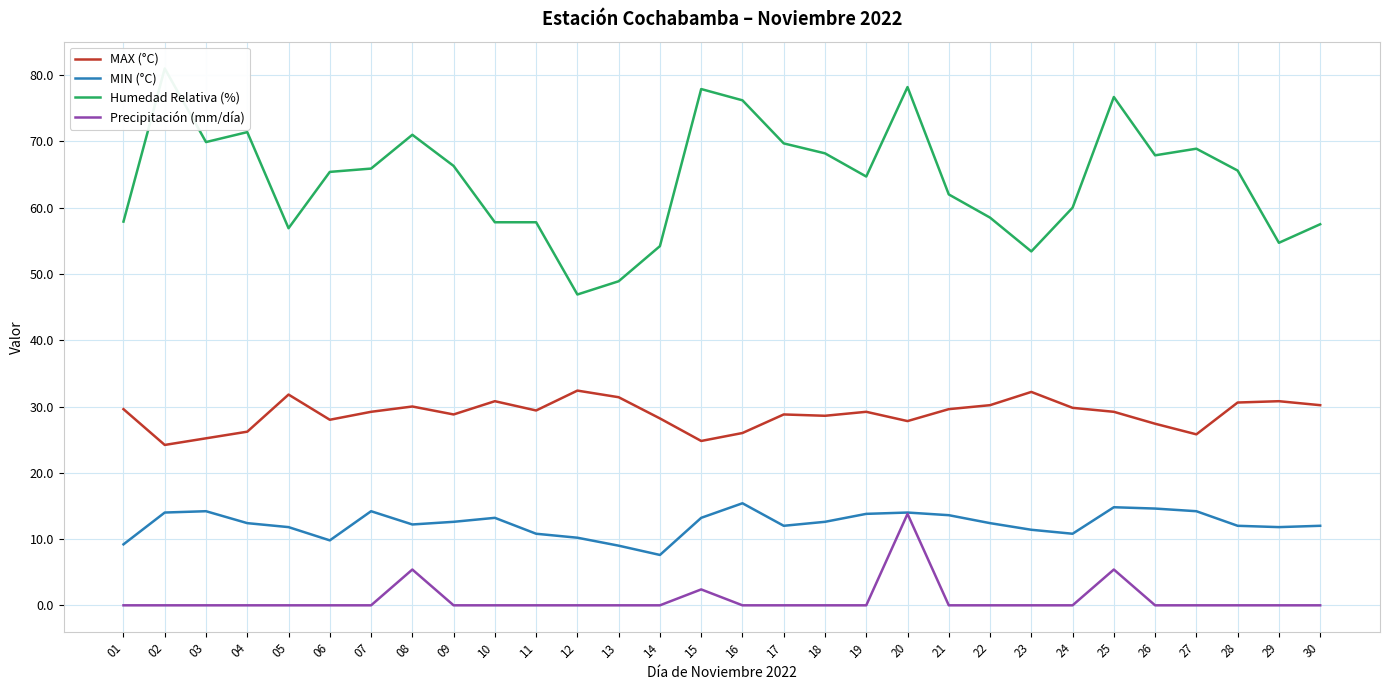

True or false: Precipitación (mm/día) has a value of 0.0 at 09.

True